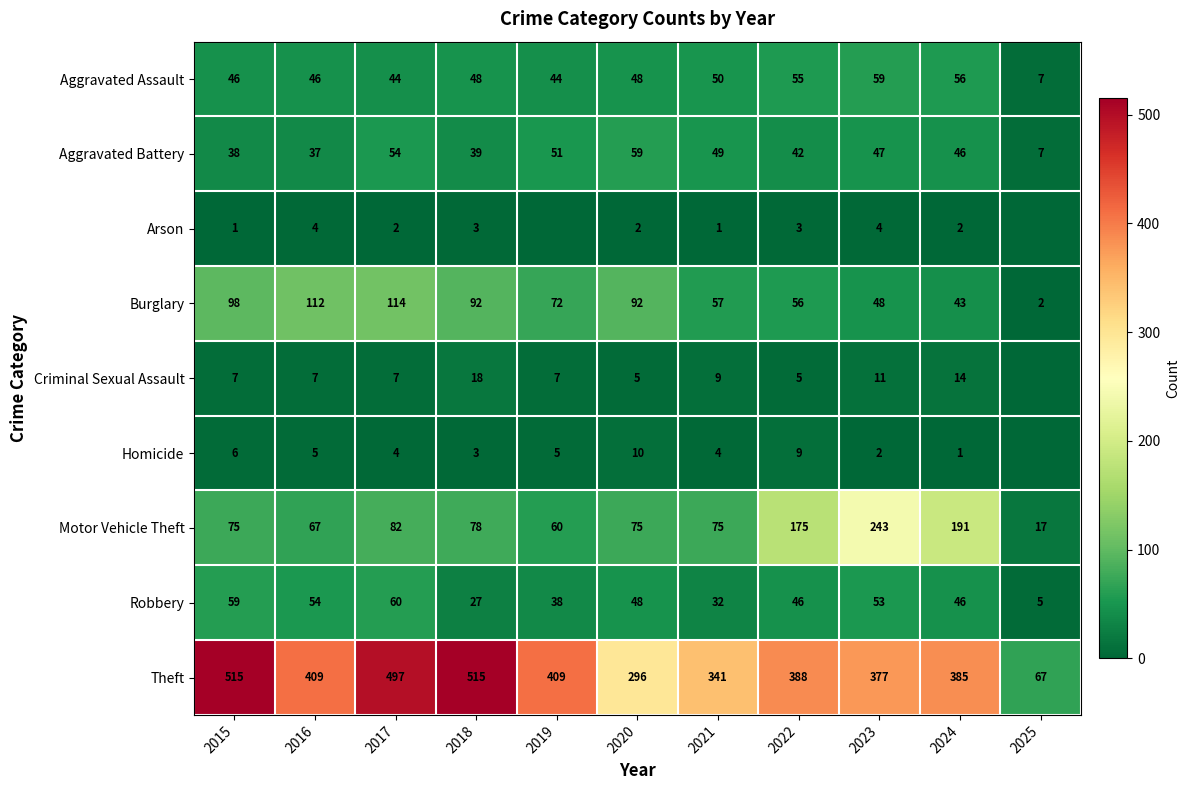

Which label corresponds to the largest value in the chart?

2015